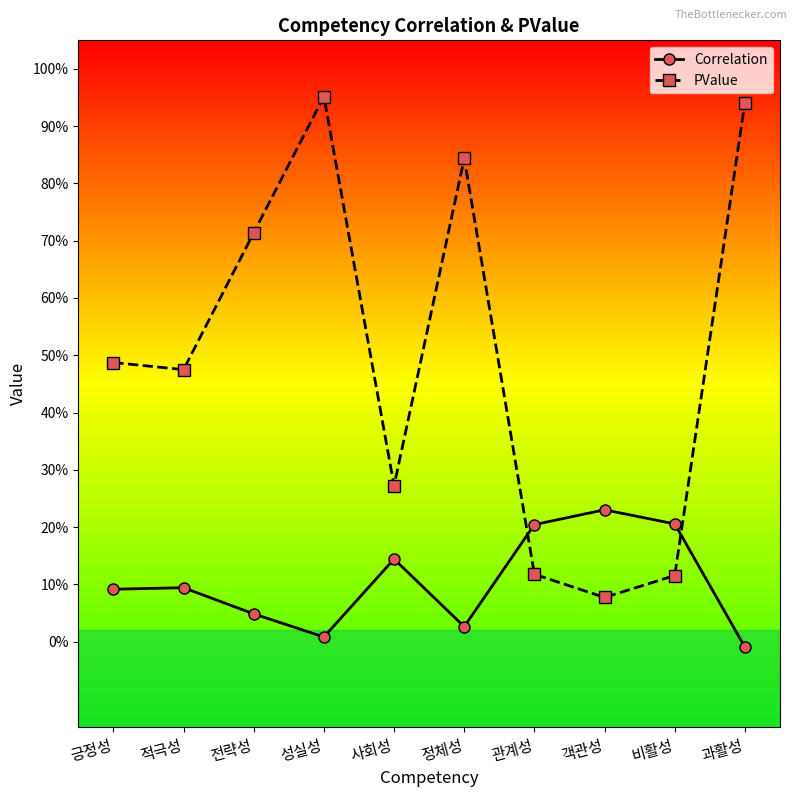

What are all the series names shown in the legend?

Correlation, PValue